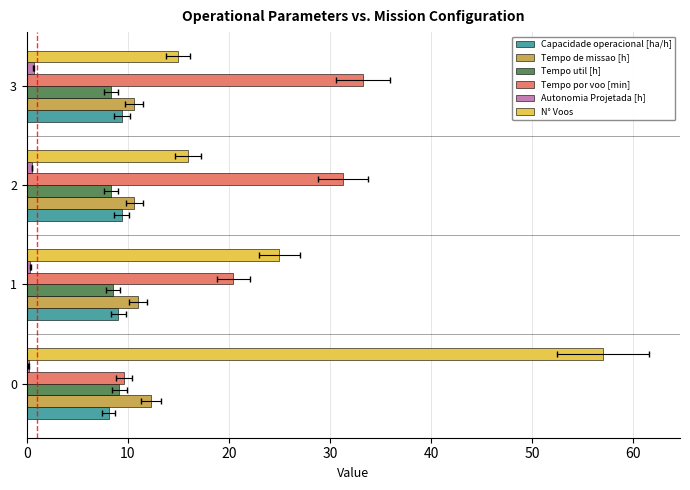

True or false: Tempo de missao [h] has a value of 18.6 at 3.

False